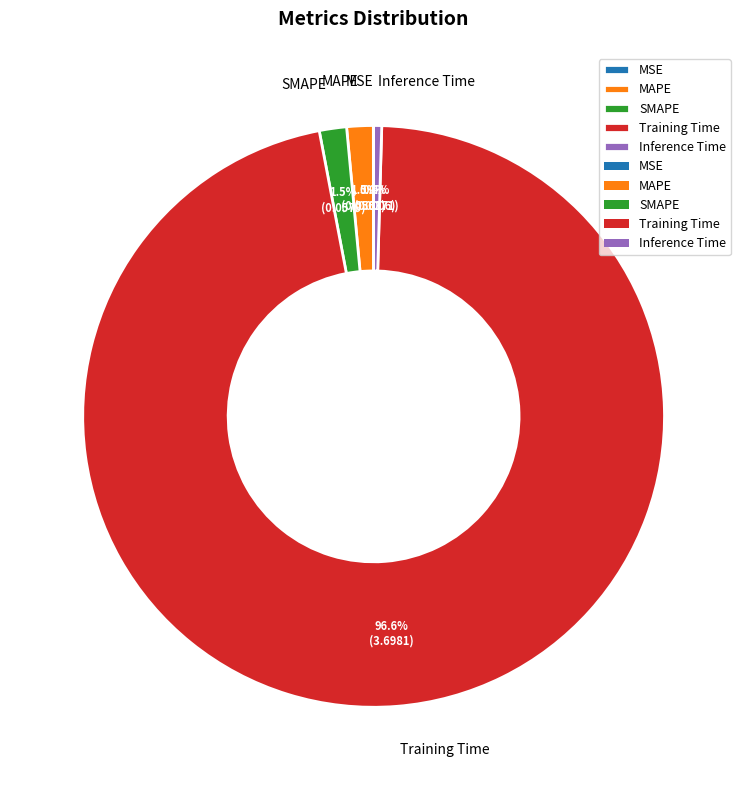

Is there a majority slice in this chart?

Yes